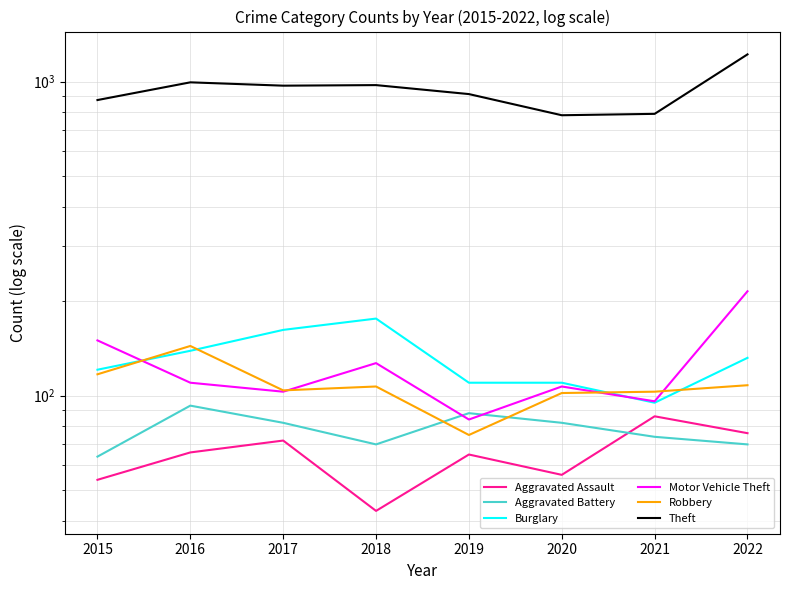

Is the value of Aggravated Battery at 2015 greater than the value of Aggravated Assault at 2019?

No